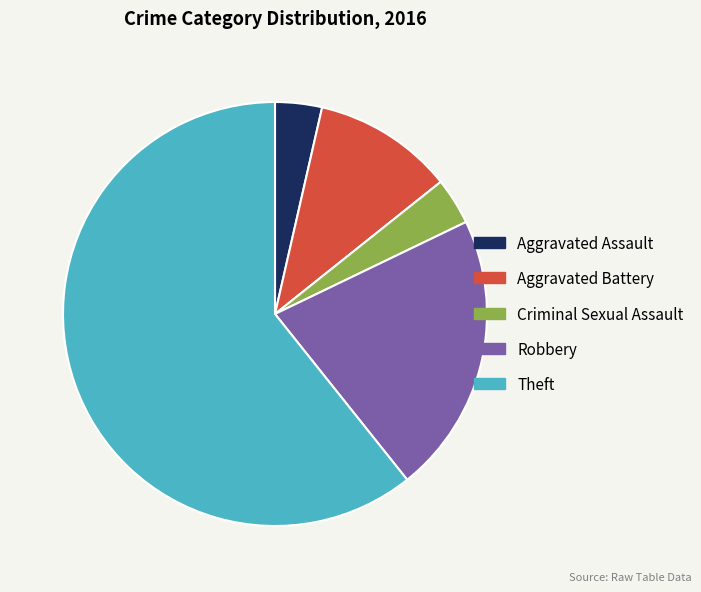

Do Aggravated Assault and Aggravated Battery together represent more than half of the pie?

No